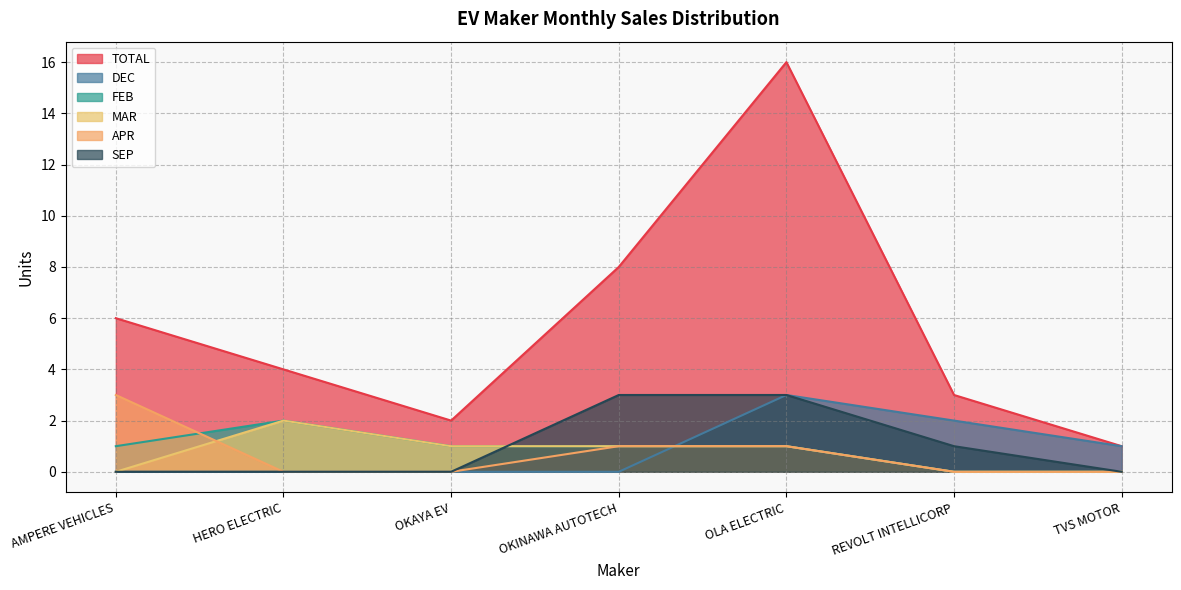

What is the difference between the highest and lowest values at AMPERE VEHICLES?

6